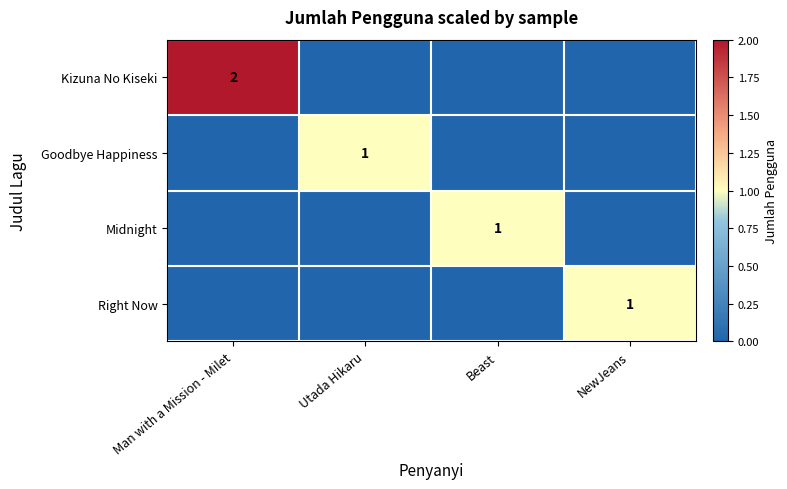

Which label corresponds to the largest value in the chart?

Man with a Mission - Milet